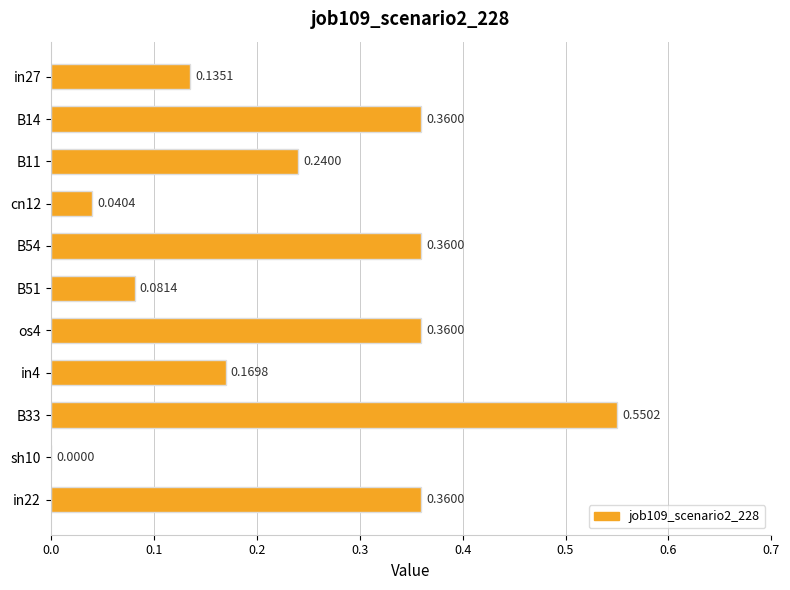

What is the change in value from B11 to os4?

+0.1